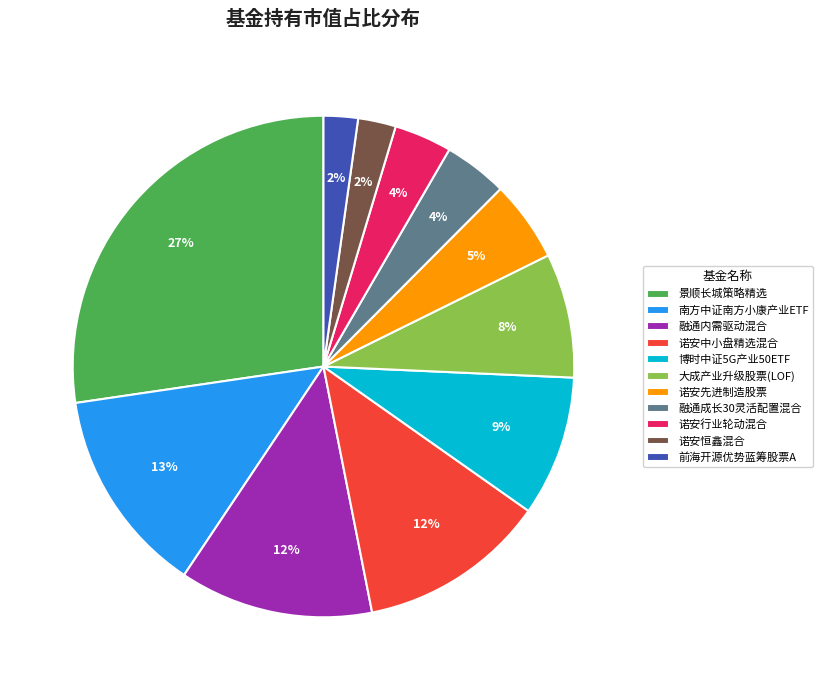

What percentage is the 南方中证南方小康产业ETF slice, to the nearest percent?

13%